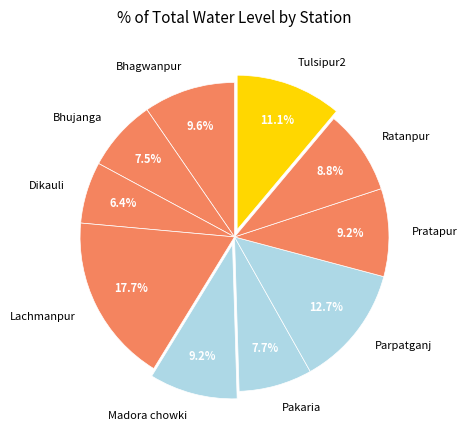

Combined, do Lachmanpur and Madora chowki account for over 50%?

No